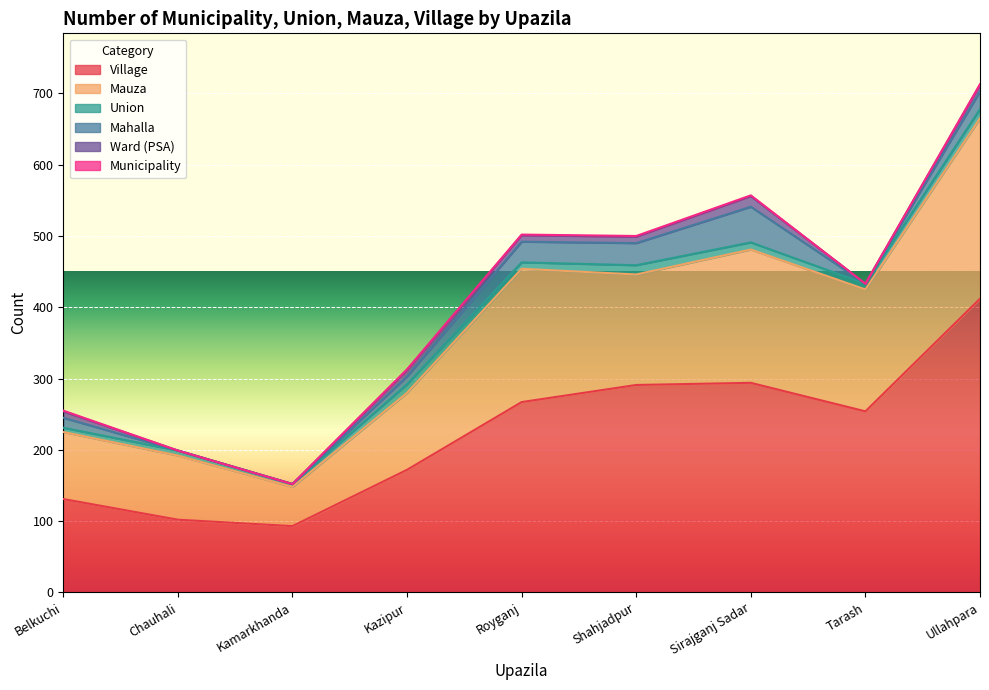

True or false: Mahalla has a value of 4 at Belkuchi.

False